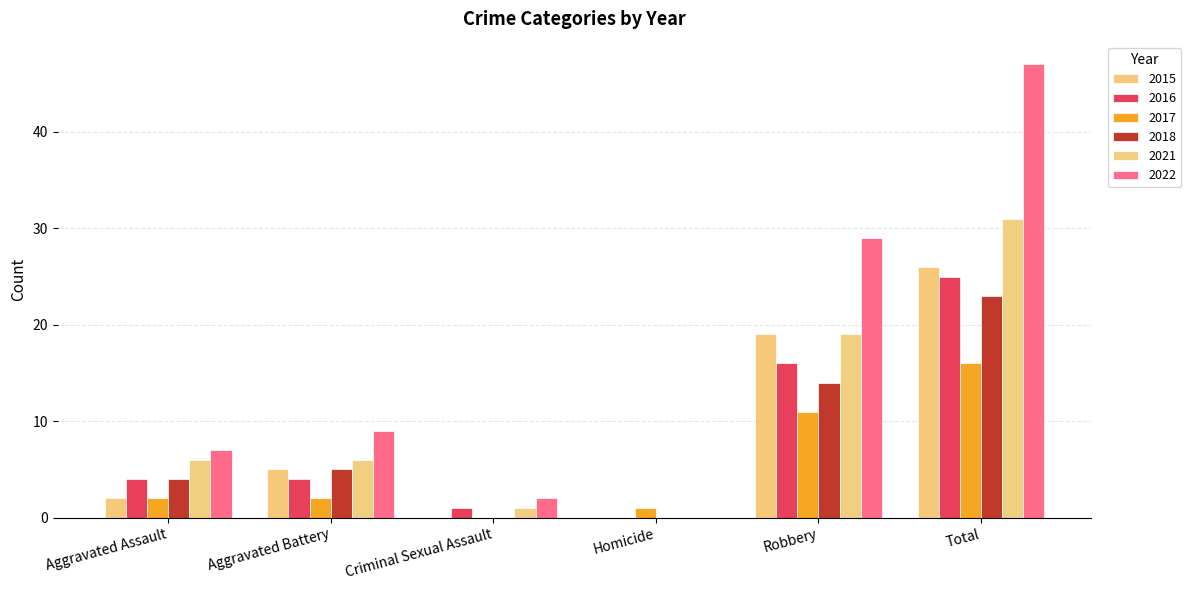

Rank the series at Aggravated Assault from lowest to highest value.

2017, 2015, 2016, 2018, 2021, 2022